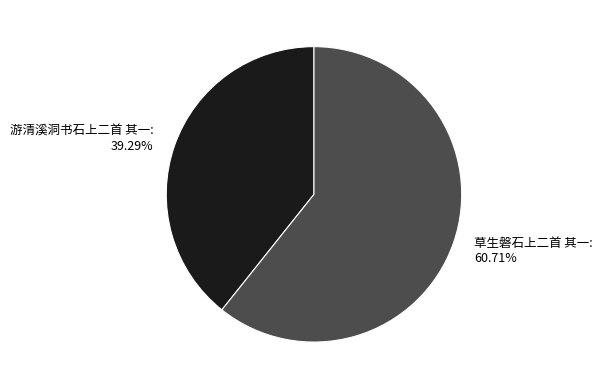

Does 游清溪洞书石上二首 其一 represent more than half of the total?

No